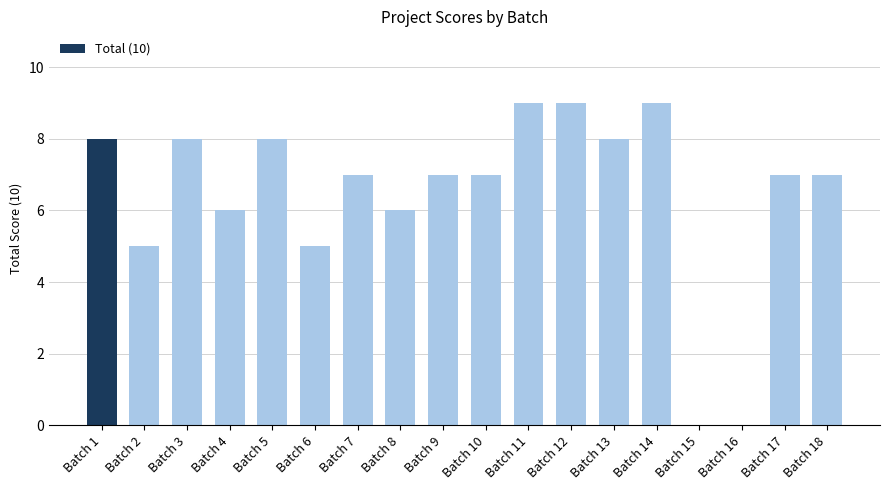

Read the value at Batch 8.

6